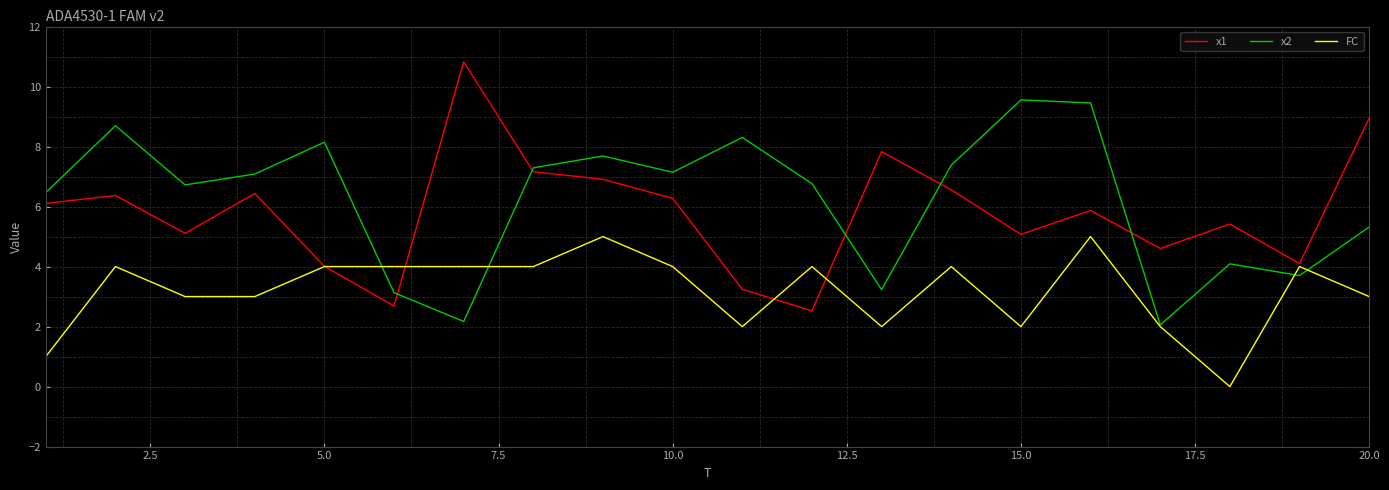

What is the highest value of the FC series?

5.0